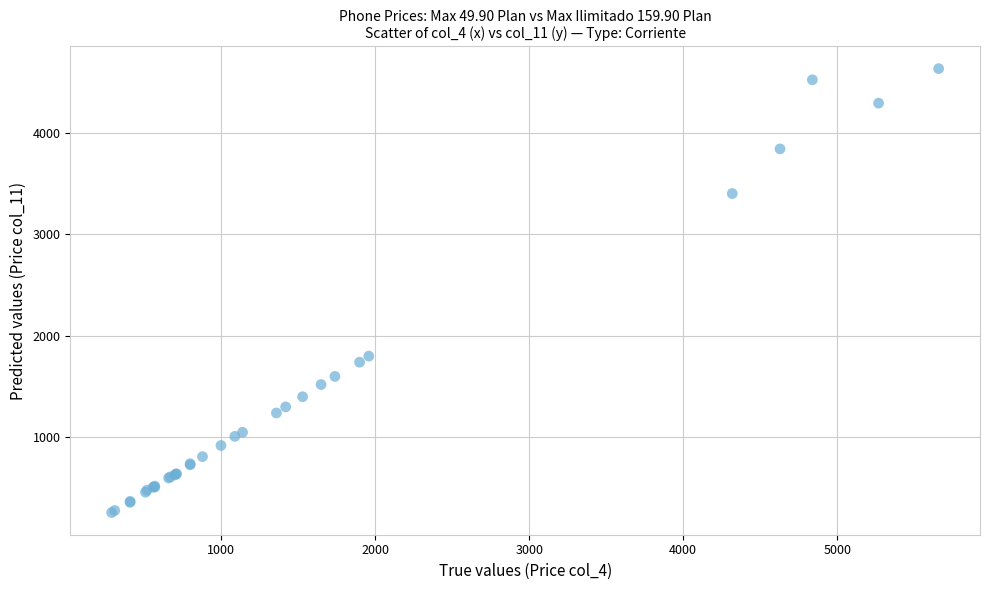

What Y value in the scatter plot is closest to 2444?

1799